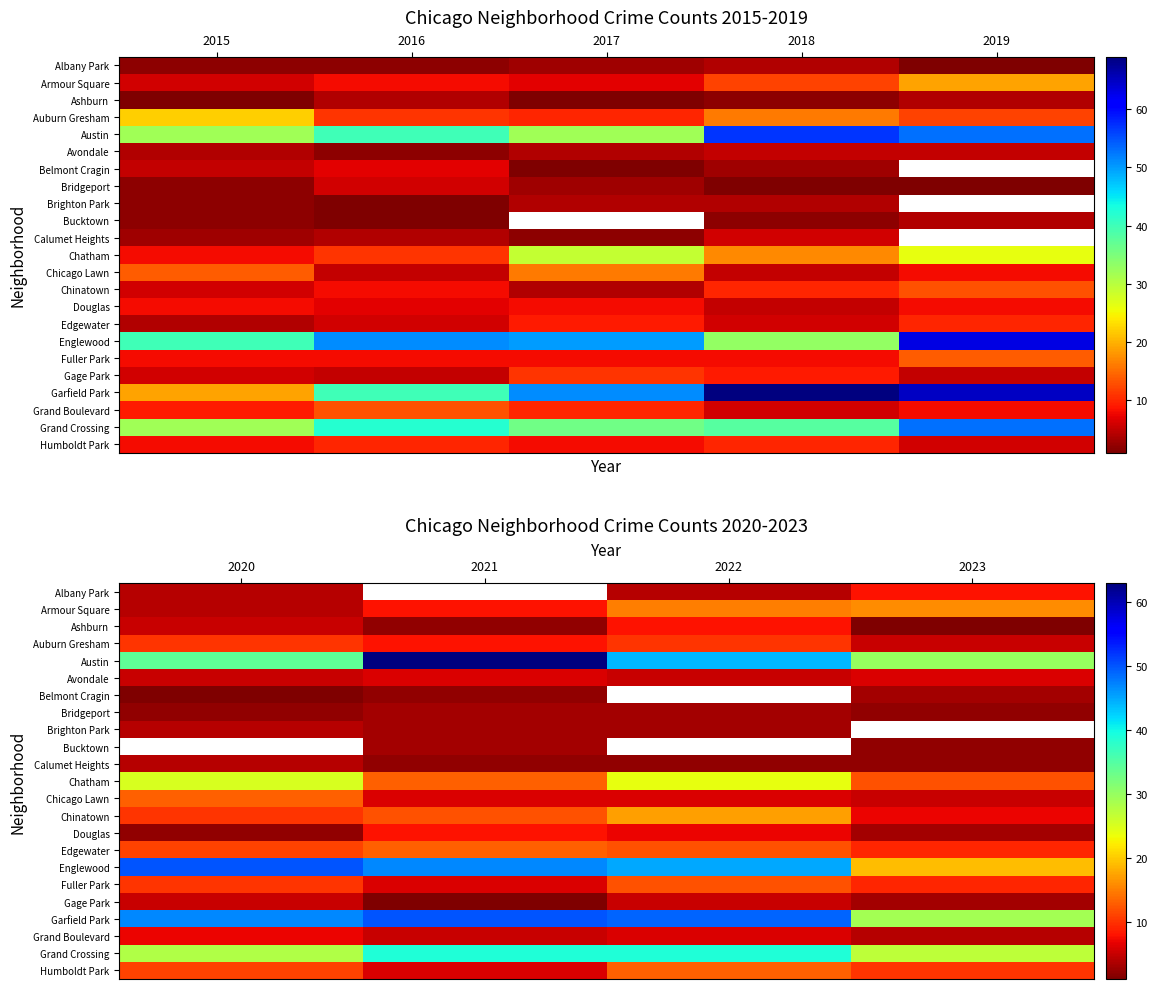

What is the spread (max minus min) of values at 2022?

47.0